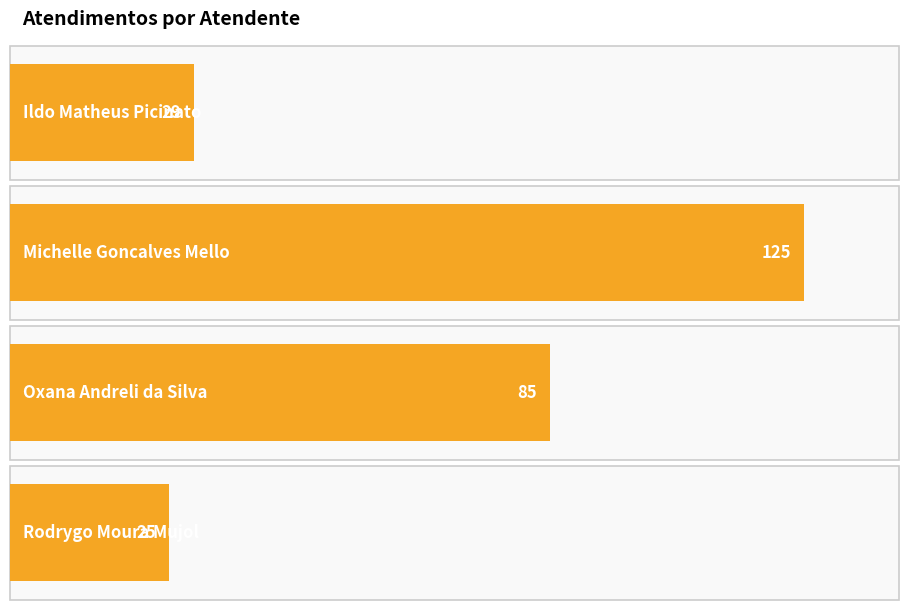

Between Ildo Matheus Picinato and Oxana Andreli da Silva, which is larger?

Oxana Andreli da Silva